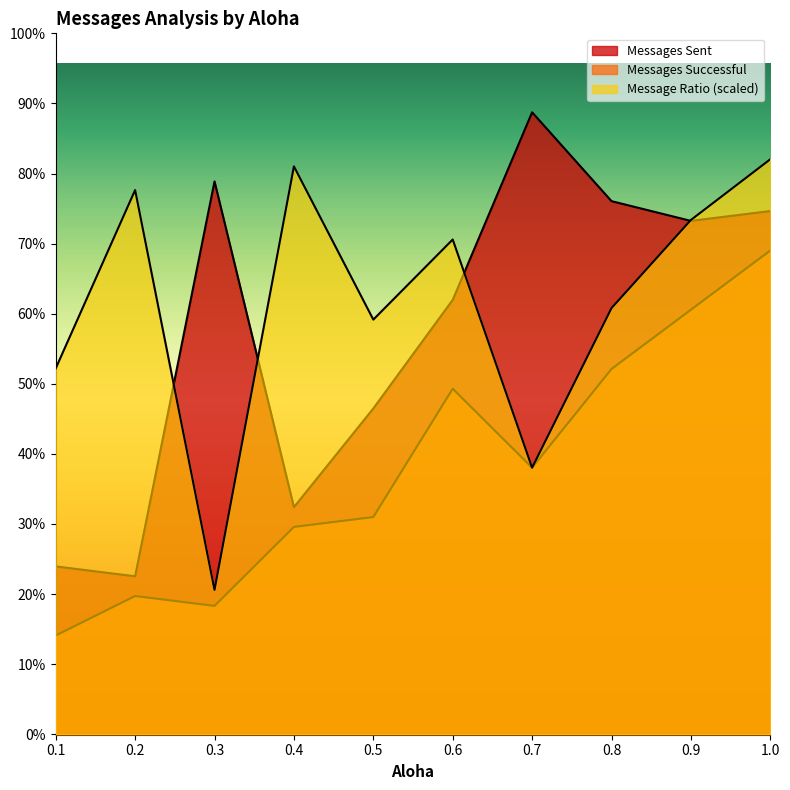

Which series has the largest total across all categories?

Message Ratio